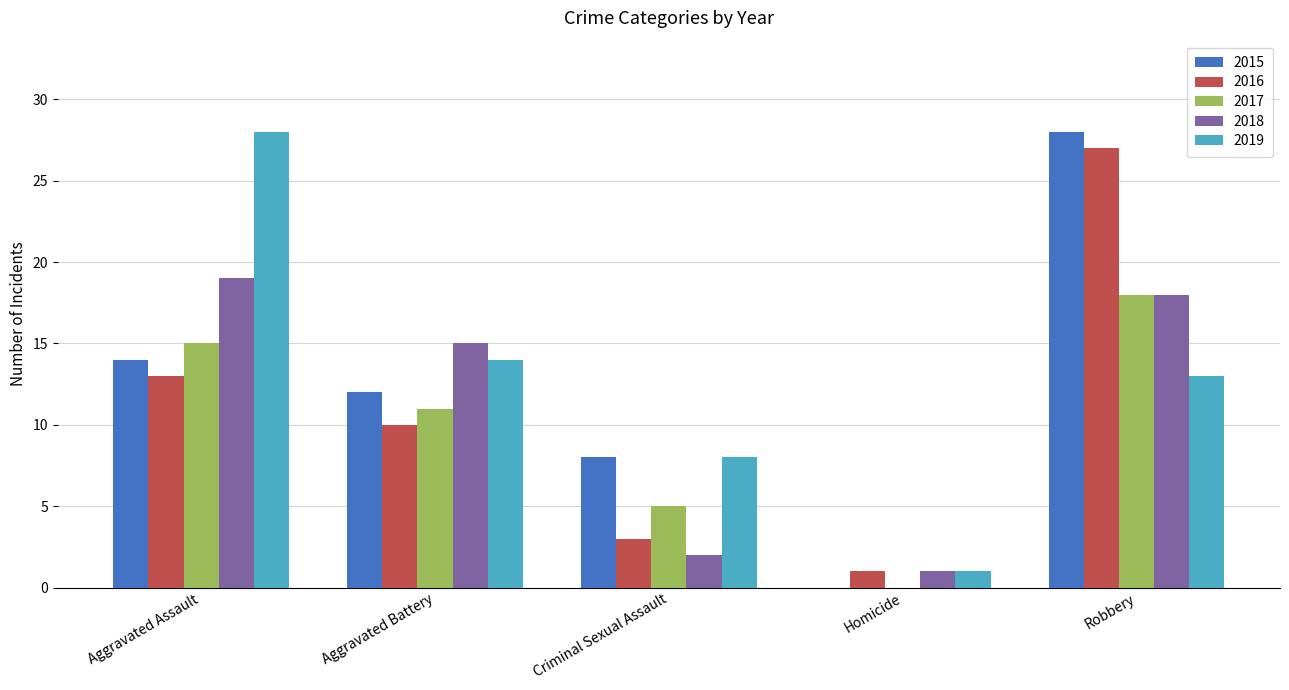

Are the bars grouped side by side (vs. stacked)?

Yes